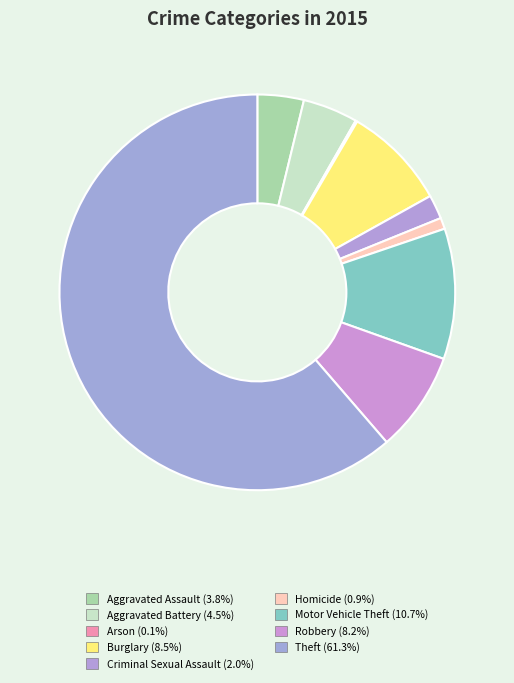

What percentage is NOT represented by Aggravated Assault?

96.2%